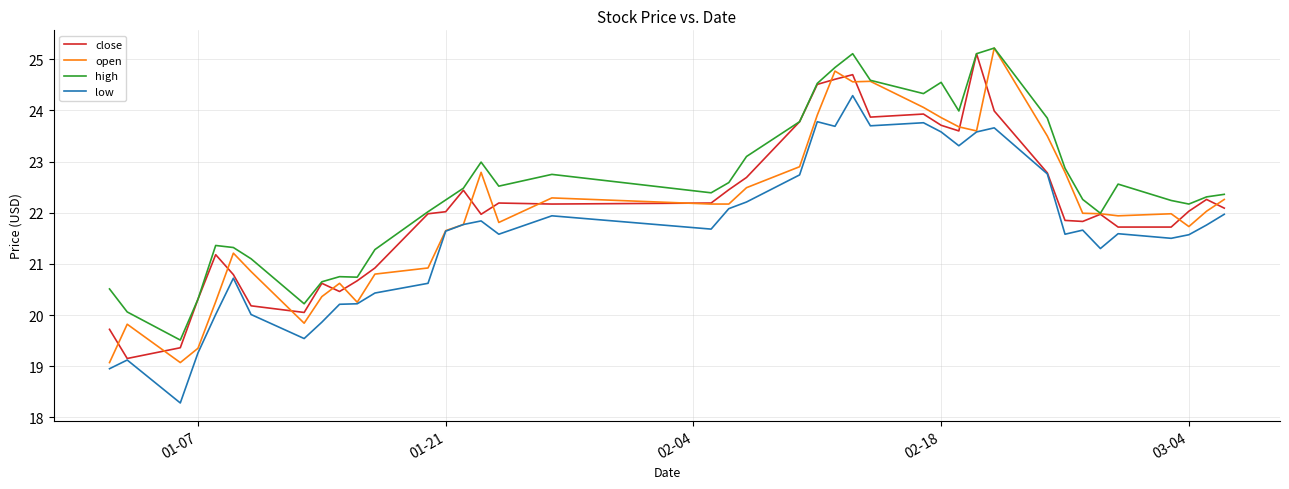

Which series has the largest total across all categories?

high